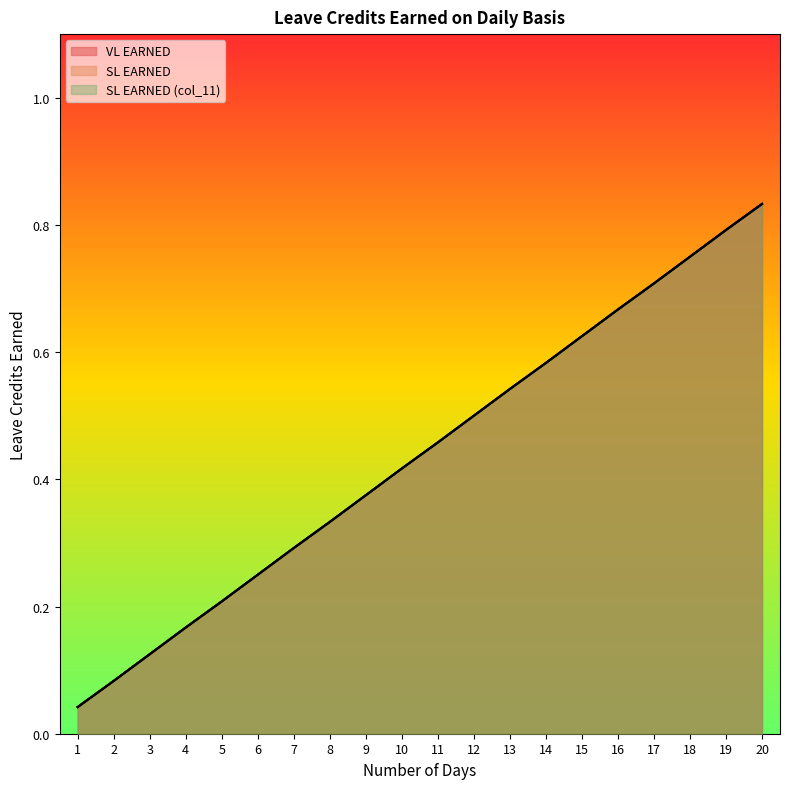

Which series has the largest total across all categories?

VL EARNED